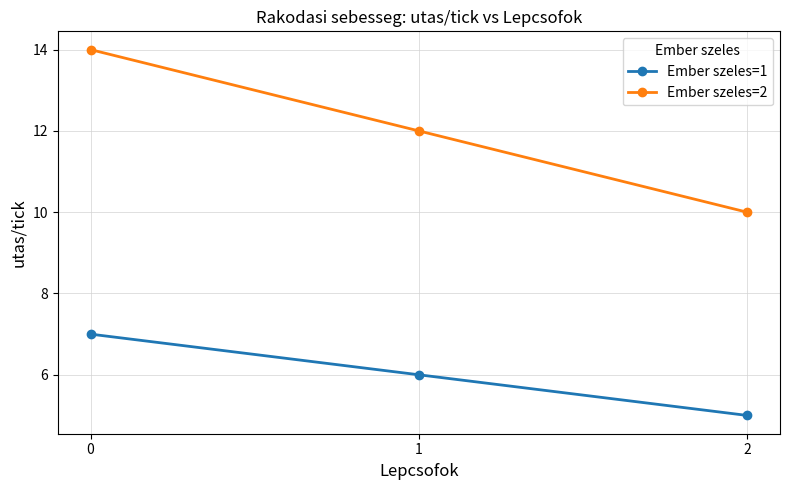

Reading left to right, what are all the values shown in this chart?

Ember szeles=1: 7	6	5
Ember szeles=2: 14	12	10